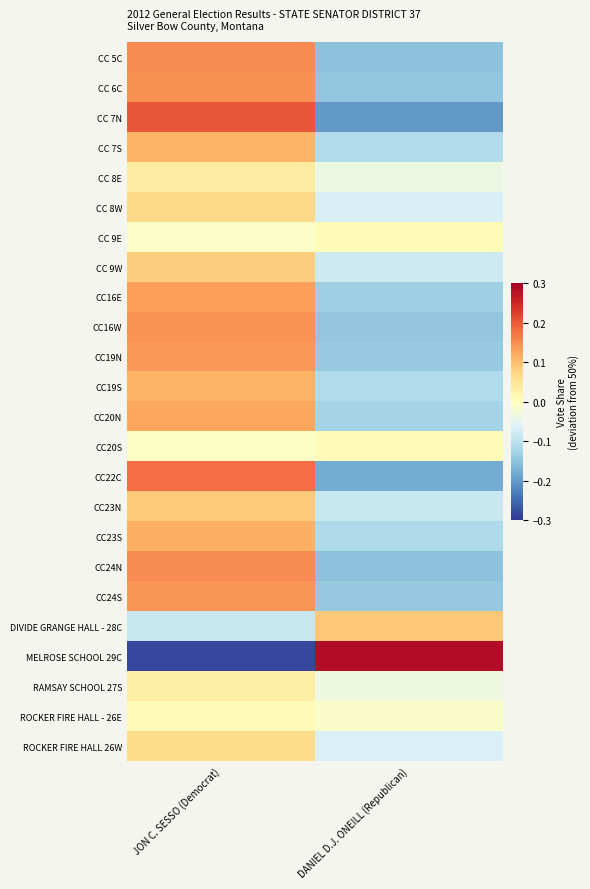

At which category is the sum across all series the highest?

JON C. SESSO (Democrat)